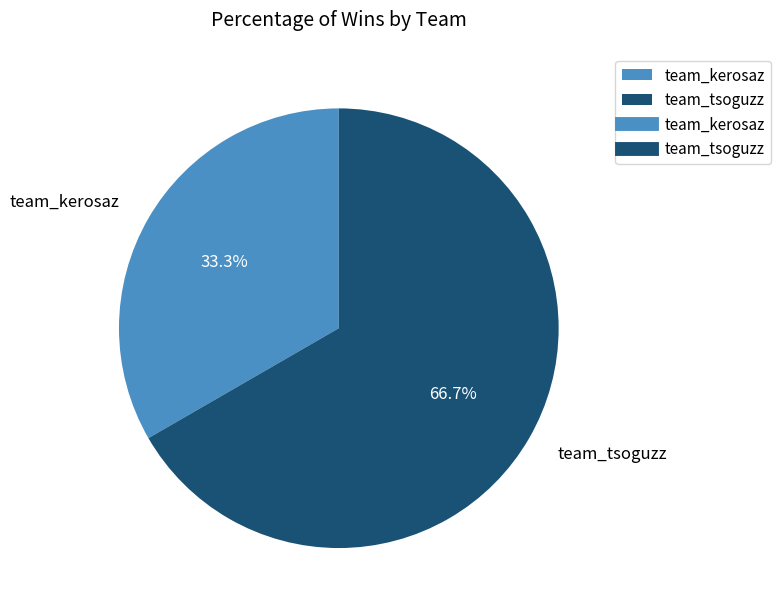

Does team_tsoguzz account for over 50% of the chart?

Yes